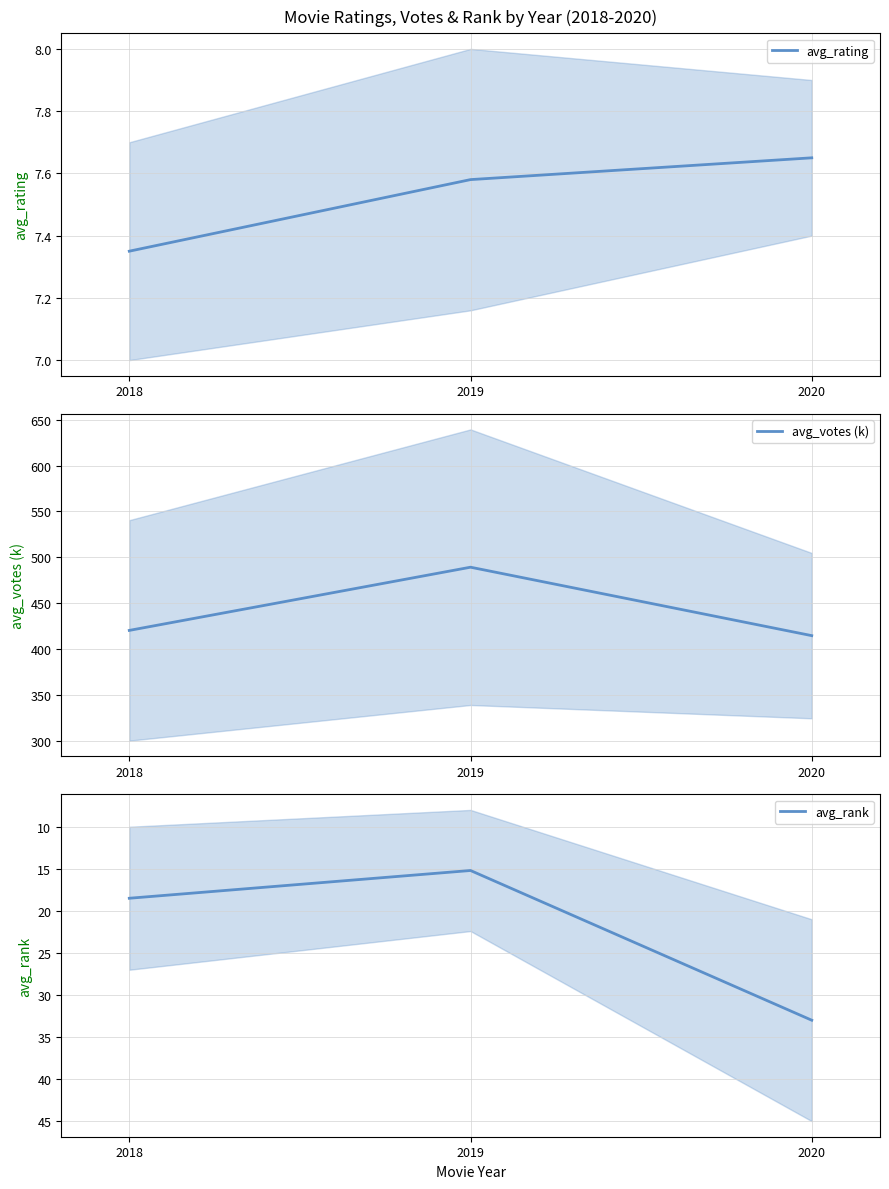

The value of avg_votes (k) at 2020 is 281.4. True or false?

False